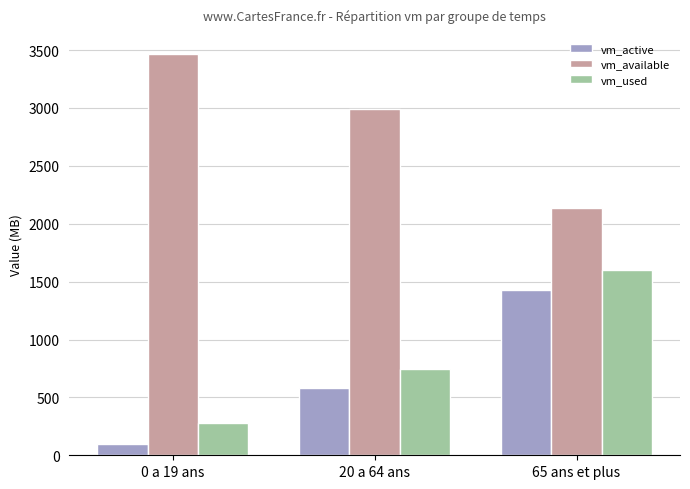

What are all the series names shown in the legend?

vm_active, vm_available, vm_used